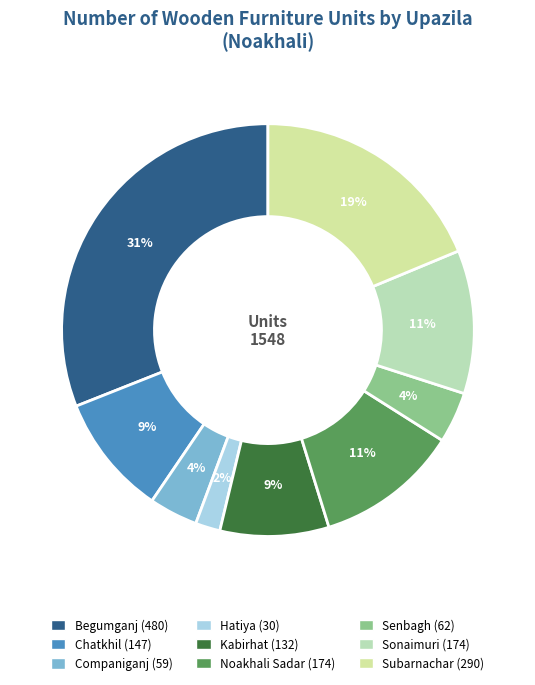

How many segments does this pie chart have?

9